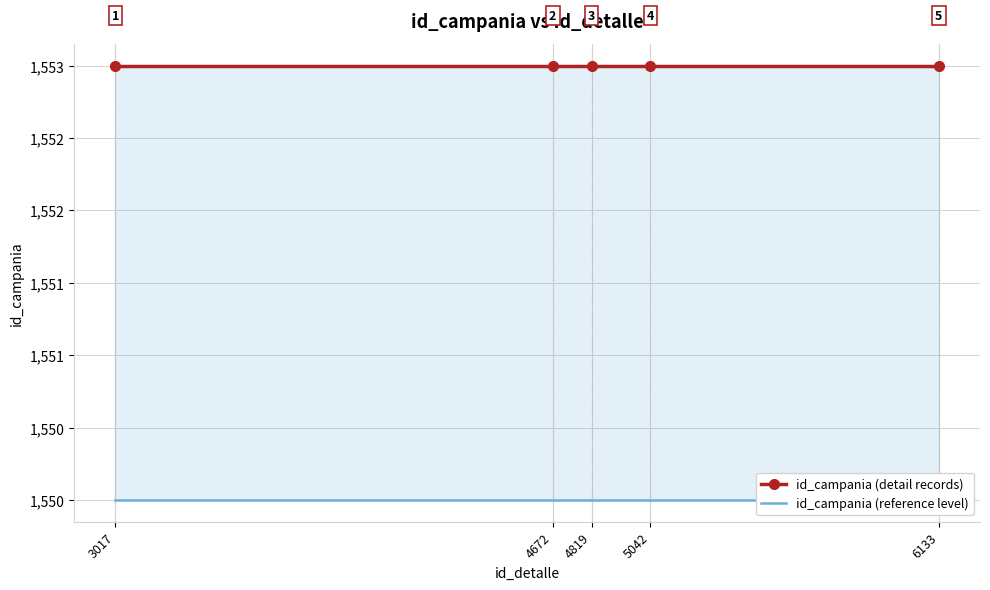

True or false: id_campania (detail records) has more than 0 interior local peaks.

False